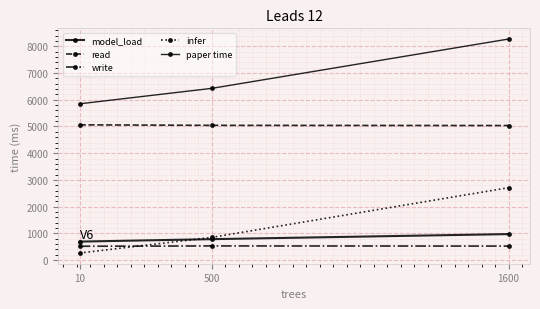

Count the number of data series in this chart.

5